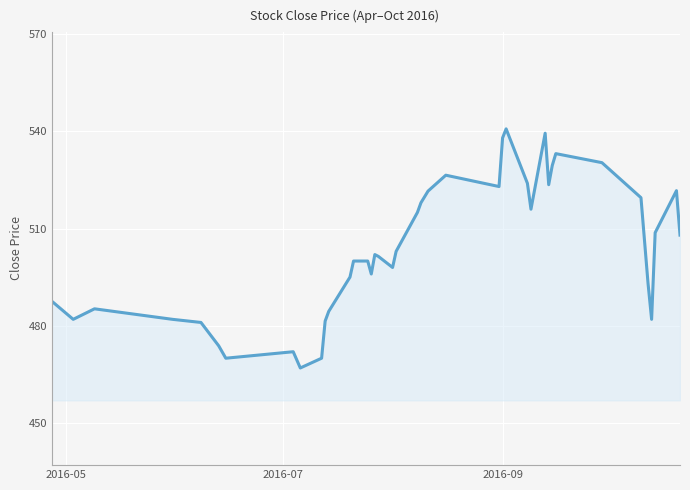

What is the difference between the maximum and minimum values?

73.8